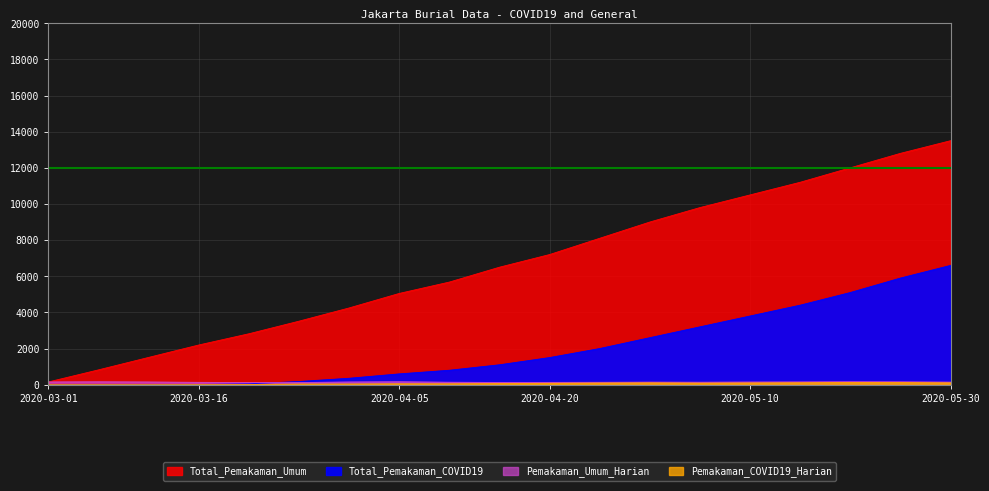

At 2020-05-20, list the series in order from largest to smallest.

Total_Pemakaman_Umum, Total_Pemakaman_COVID19, Pemakaman_Umum_Harian, Pemakaman_COVID19_Harian